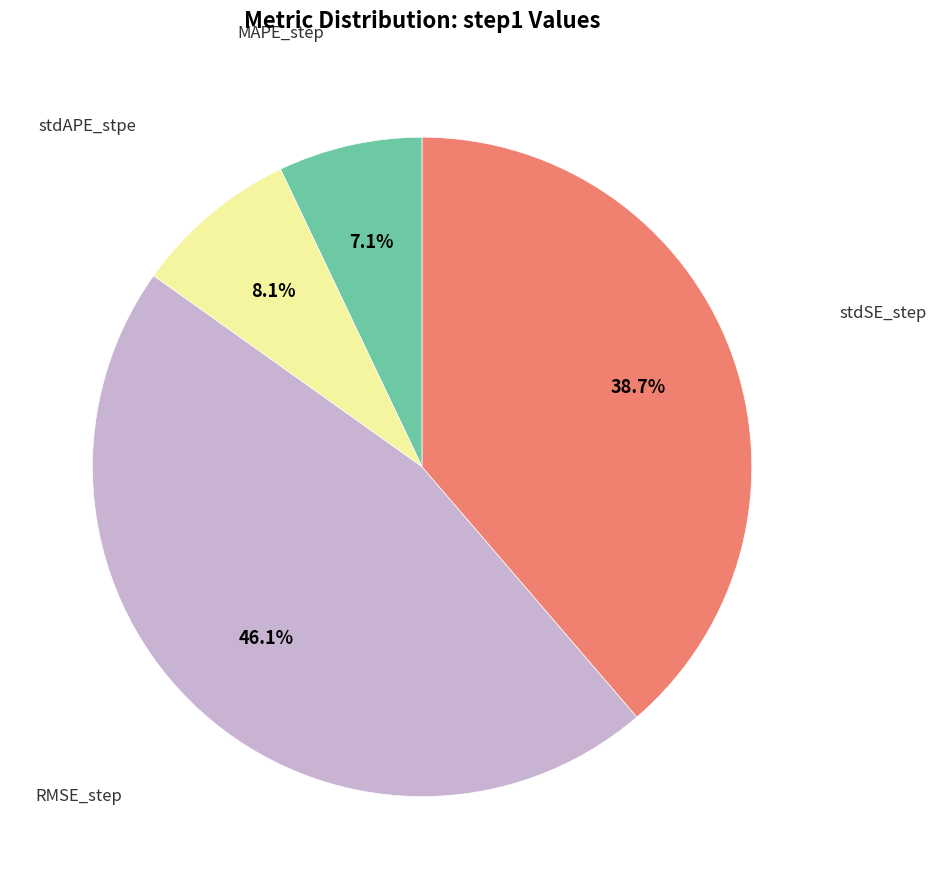

How many segments does this pie chart have?

4